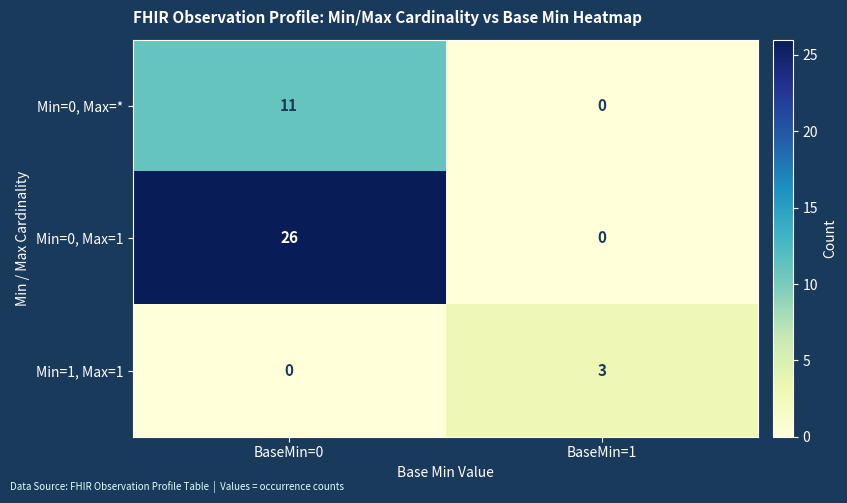

What is the difference between the highest and lowest values at BaseMin=0?

26